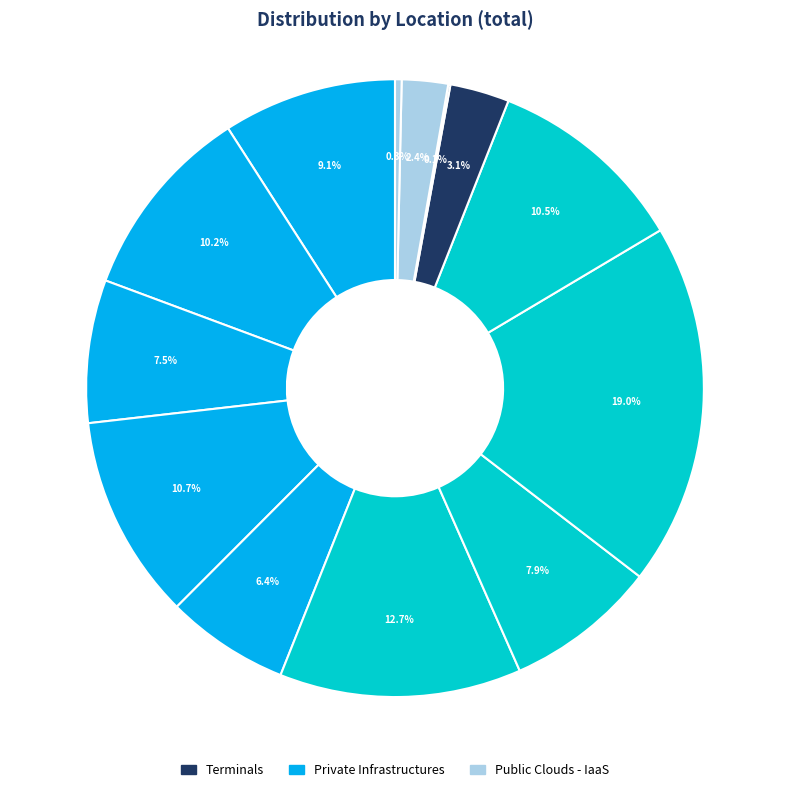

Count the number of slices in the pie.

13